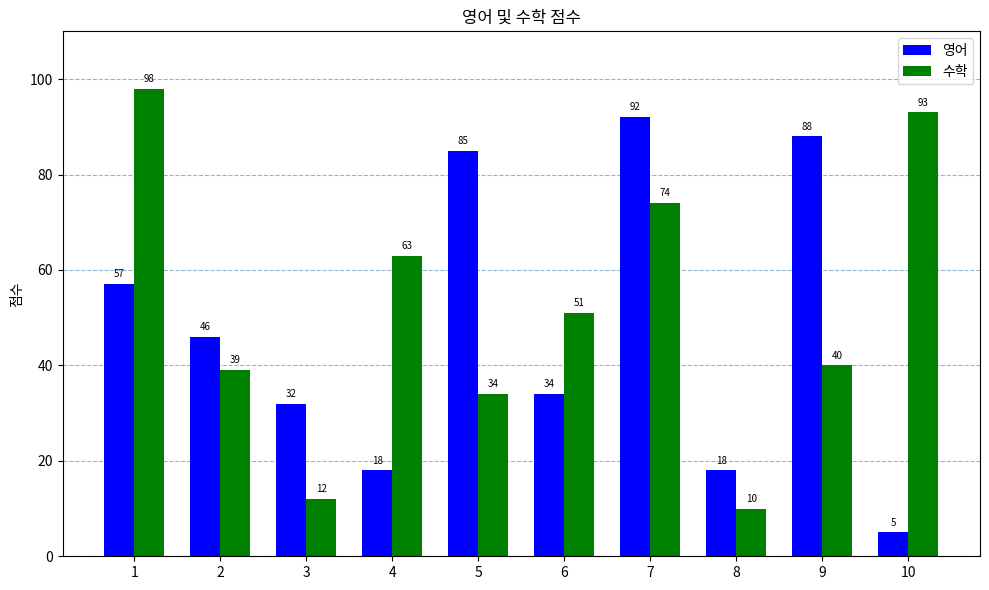

Between 3 and 8, which series saw the biggest shift?

영어